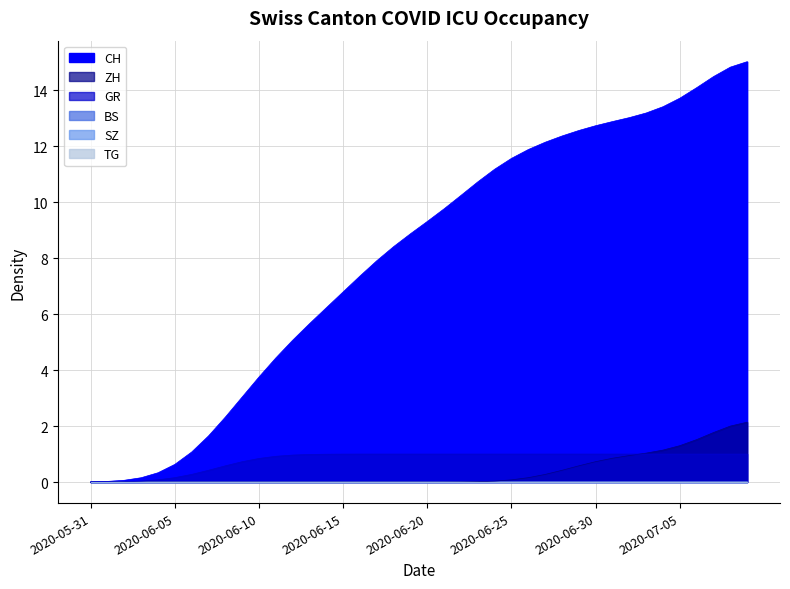

Which category has the lowest value across all series?

2020-05-31